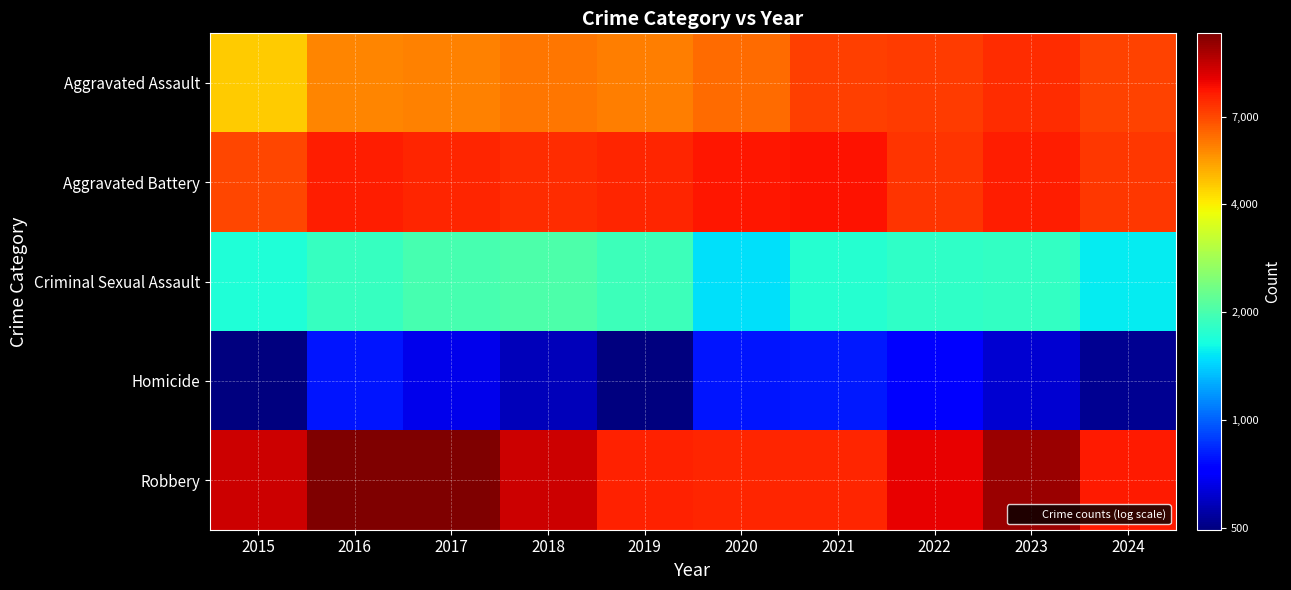

What is the difference between the highest and lowest values at 2024?

7637